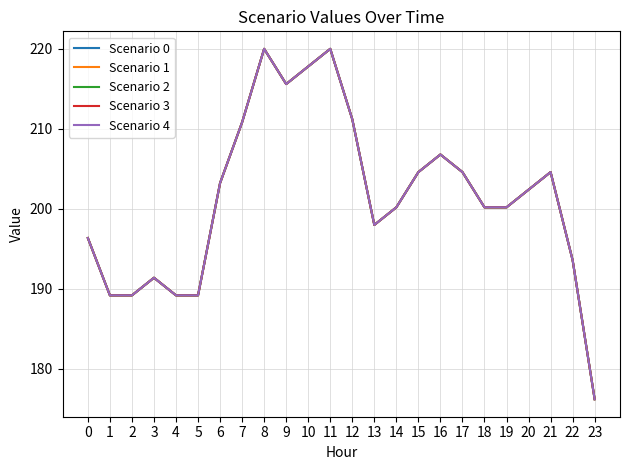

What is the smallest value displayed?

176.2